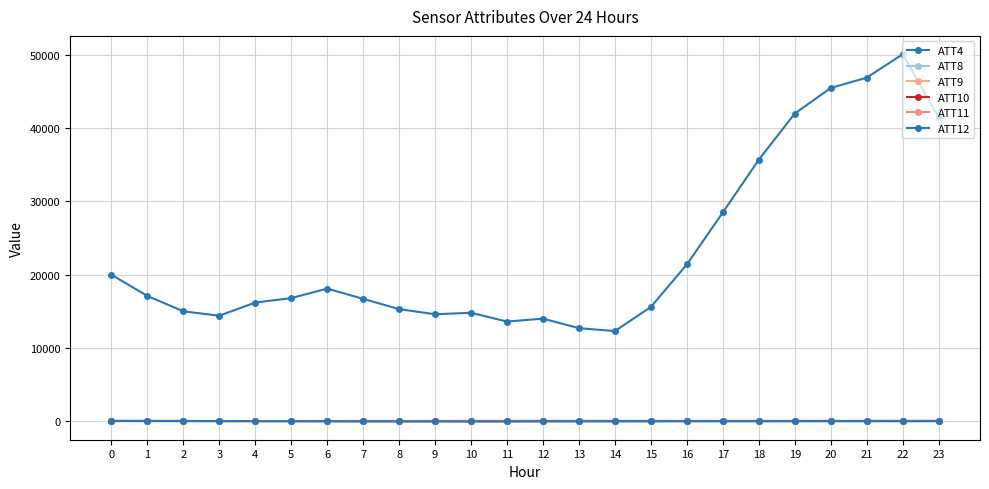

Is the value of ATT8 at 5 greater than the value of ATT11 at 5?

No